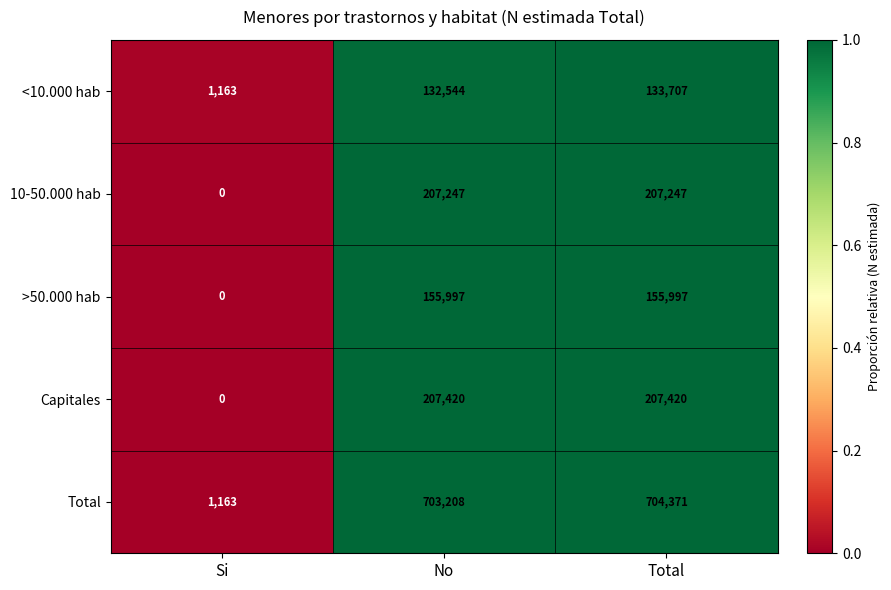

Which series has the largest total across all categories?

Total